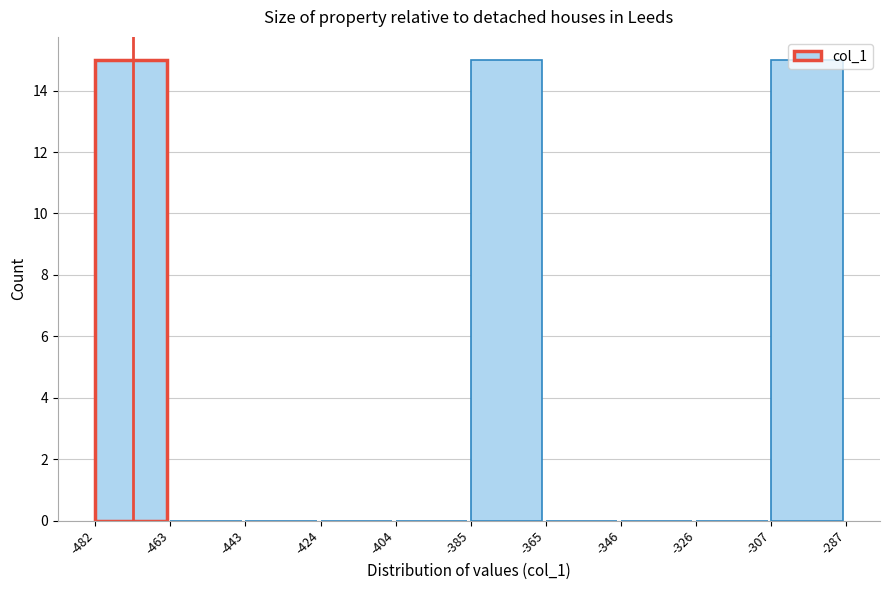

Reading left to right, list every bar in this chart as the range it spans on the x-axis followed by its height. The values are not printed on the chart, so give them approximately, as read against the axis.

-482 to -463: 15
-463 to -443: 0
-443 to -424: 0
-424 to -404: 0
-404 to -385: 0
-385 to -365: 15
-365 to -346: 0
-346 to -326: 0
-326 to -307: 0
-307 to -287: 15